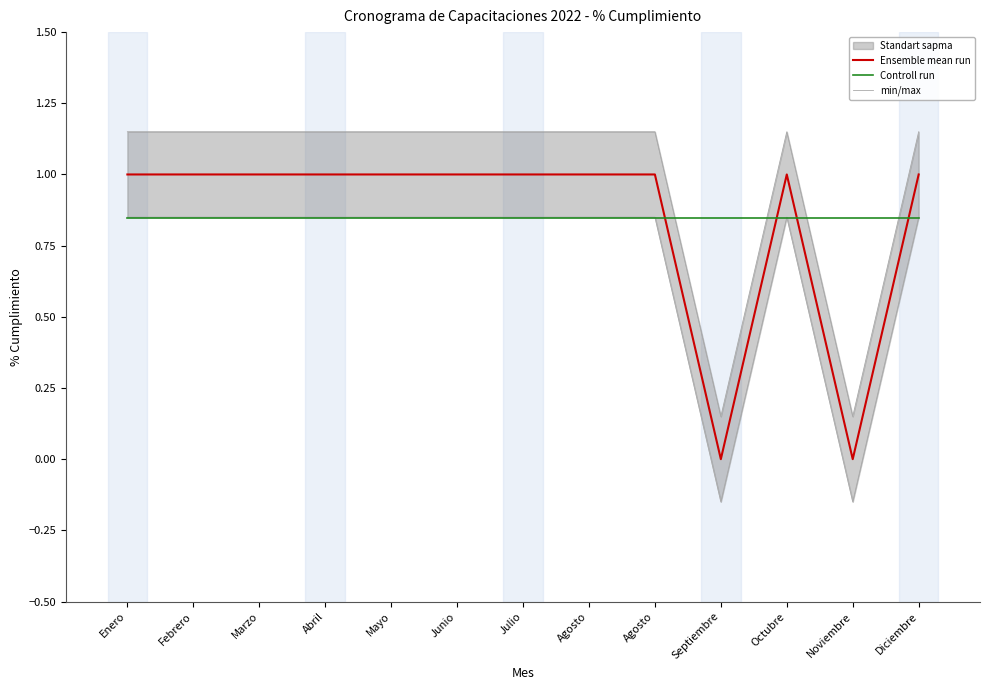

Which series changed the most between Agosto and Noviembre?

Ensemble mean run